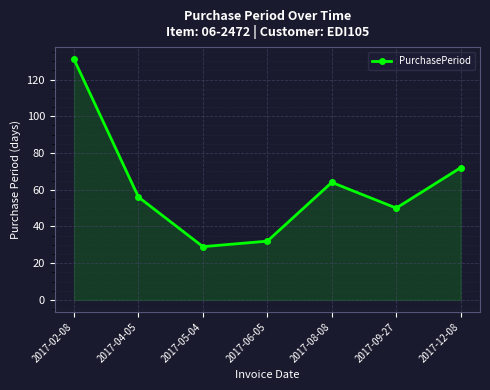

How many points are lower than both their immediate neighbors (excluding endpoints)?

2